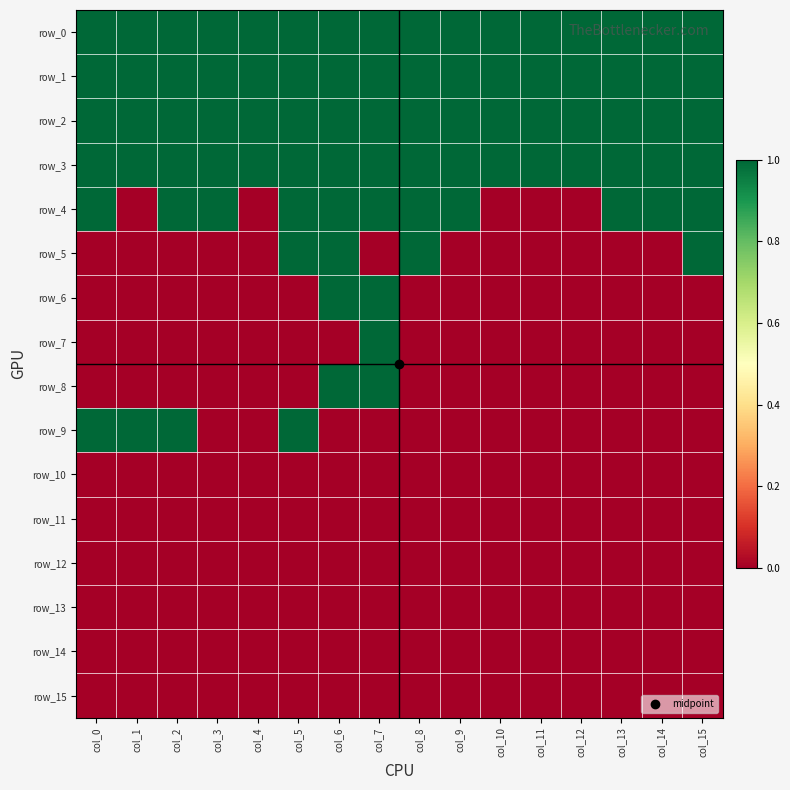

At how many categories does at least one series exceed 0?

16